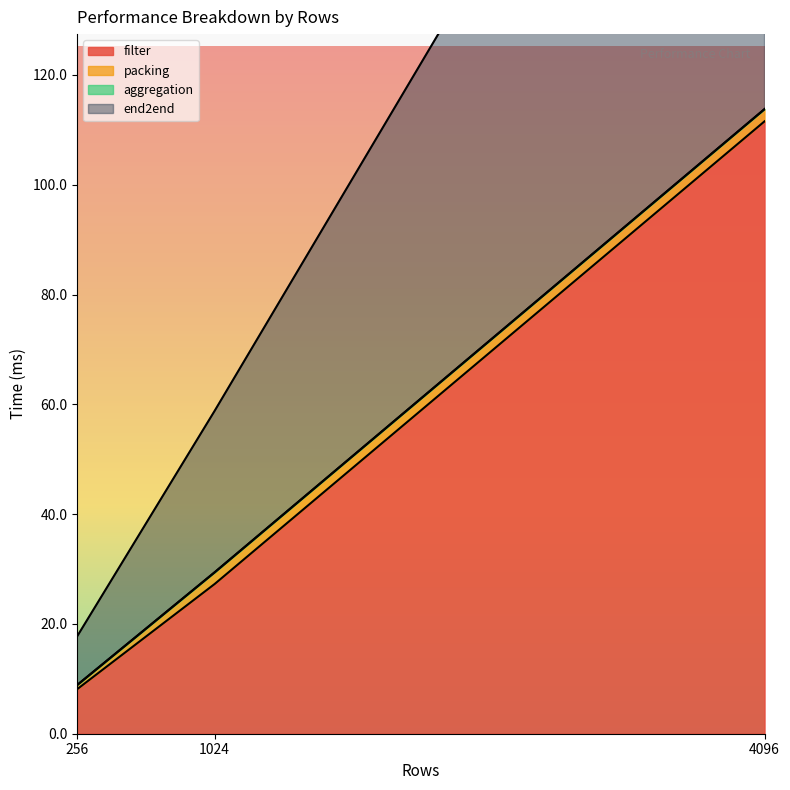

At how many categories does at least one series exceed 190?

1